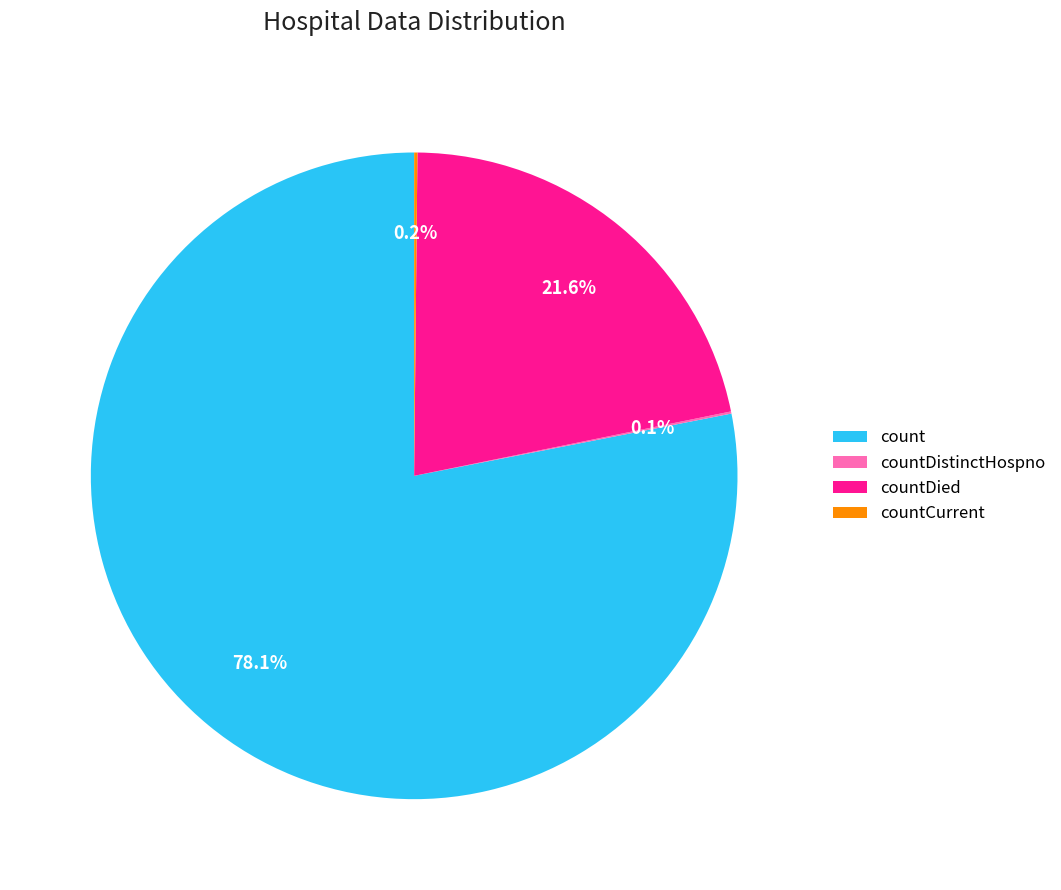

To the nearest percent, what is the average slice percentage?

25%